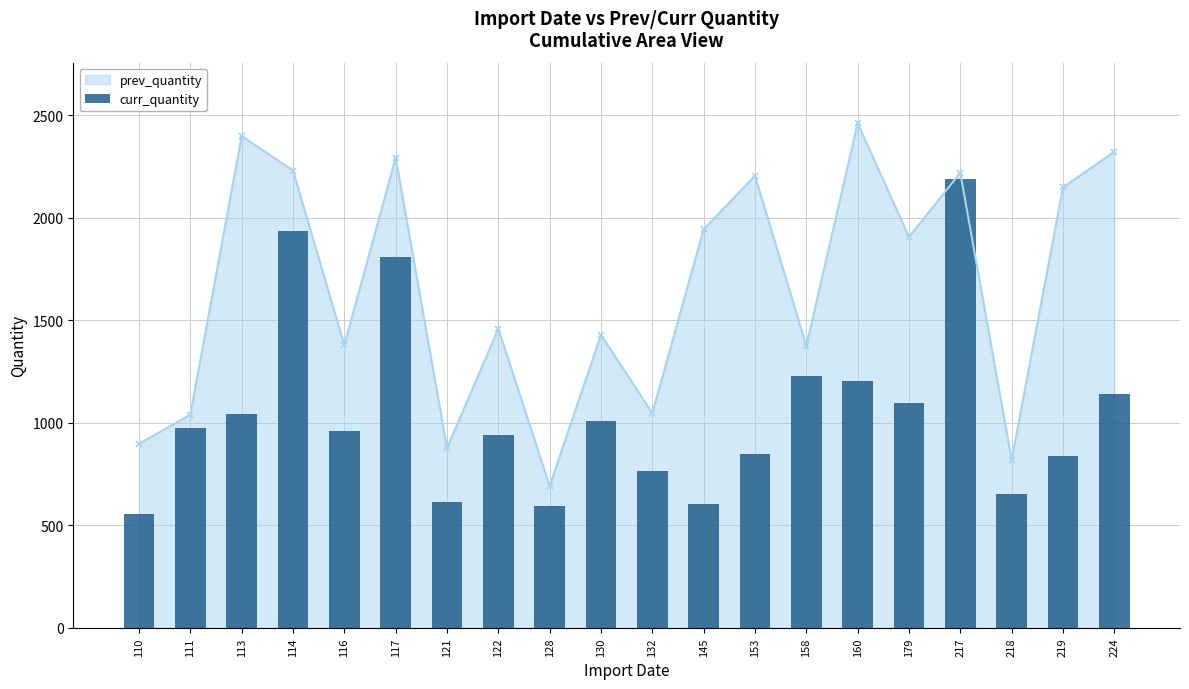

Rank the categories by value from highest to lowest.

217, 114, 117, 158, 160, 224, 179, 113, 130, 111, 116, 122, 153, 219, 132, 218, 121, 145, 128, 110